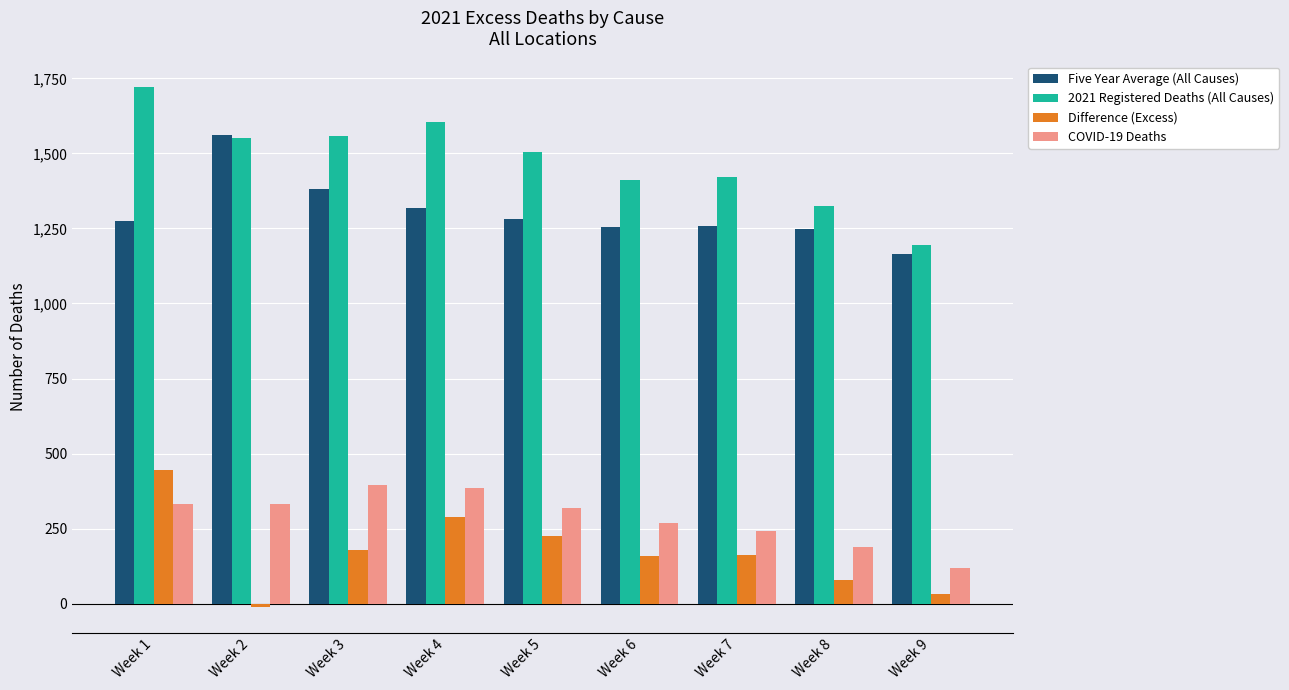

Which series has the widest spread of values?

2021 Registered Deaths (All Causes)